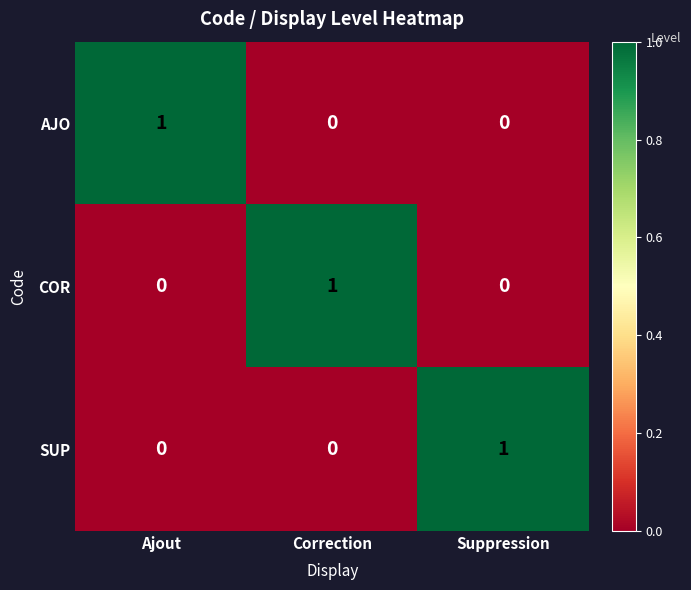

At how many categories does at least one series exceed 0?

3